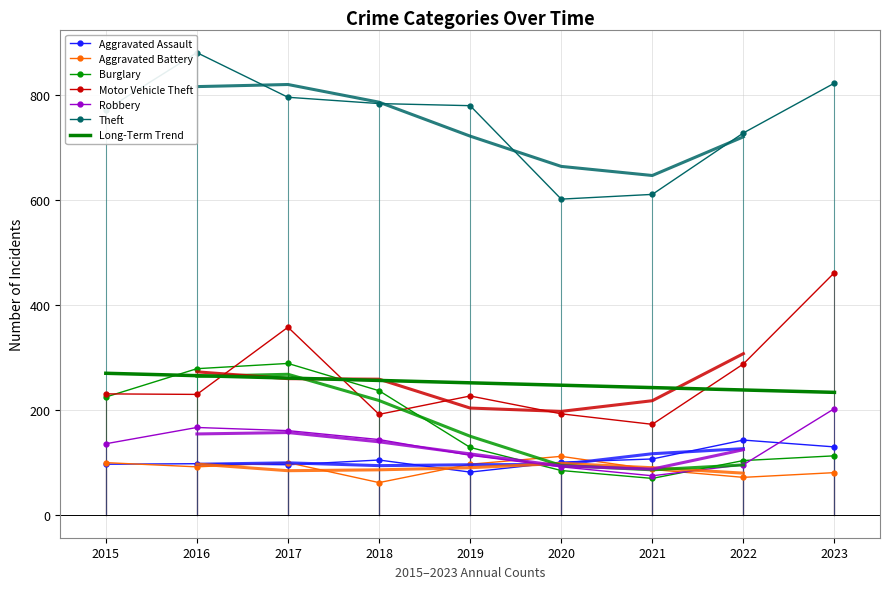

Count the number of data series in this chart.

6